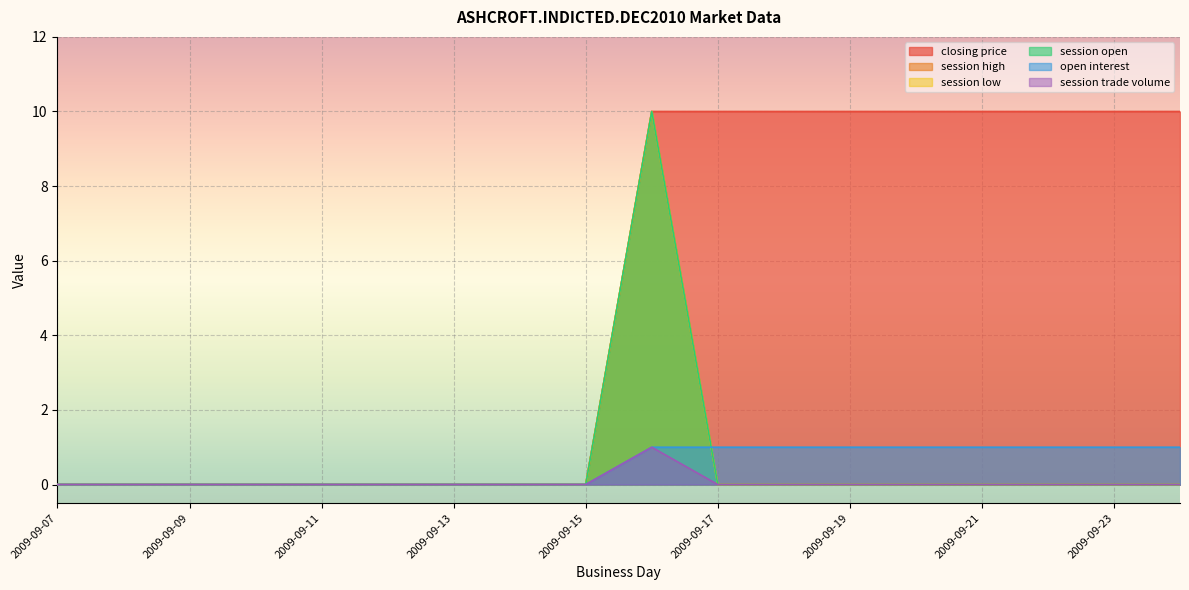

Reading left to right, what are all the values shown in this chart?

closing price: 0	0	0	0	0	0	0	0	0	10	10	10	10	10	10	10	10	10
session high: 0	0	0	0	0	0	0	0	0	10	0	0	0	0	0	0	0	0
session low: 0	0	0	0	0	0	0	0	0	10	0	0	0	0	0	0	0	0
session open: 0	0	0	0	0	0	0	0	0	10	0	0	0	0	0	0	0	0
open interest: 0	0	0	0	0	0	0	0	0	1	1	1	1	1	1	1	1	1
session trade volume: 0	0	0	0	0	0	0	0	0	1	0	0	0	0	0	0	0	0